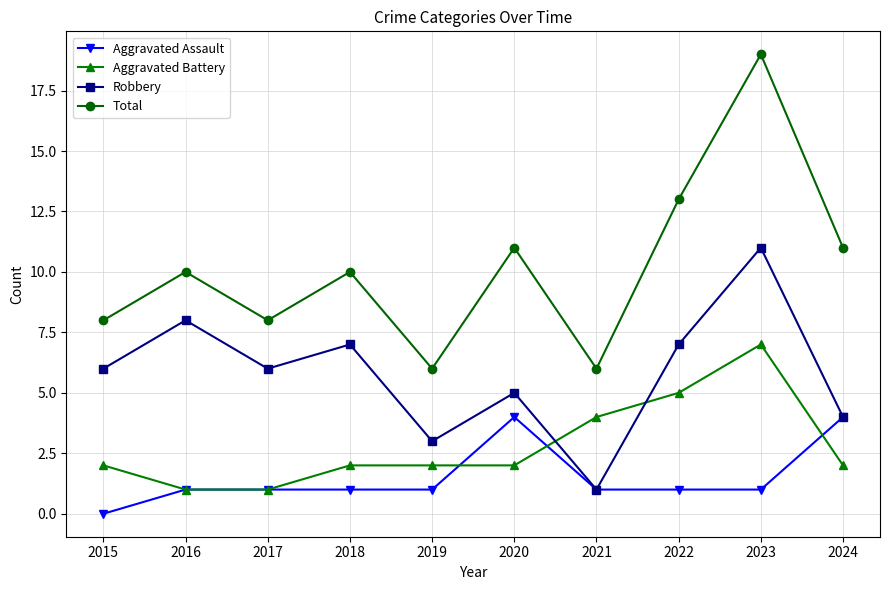

What is the total value across all series at 2022?

26